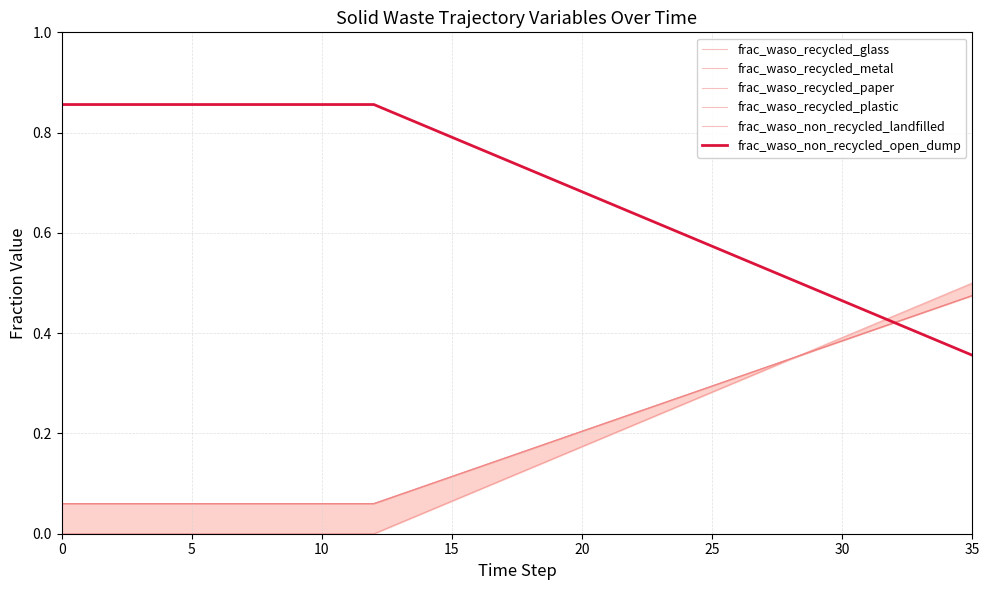

How many categories are shown in the chart?

36